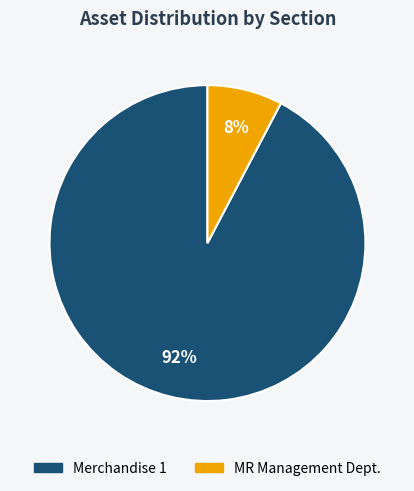

Does MR Management Dept. represent more than half of the total?

No